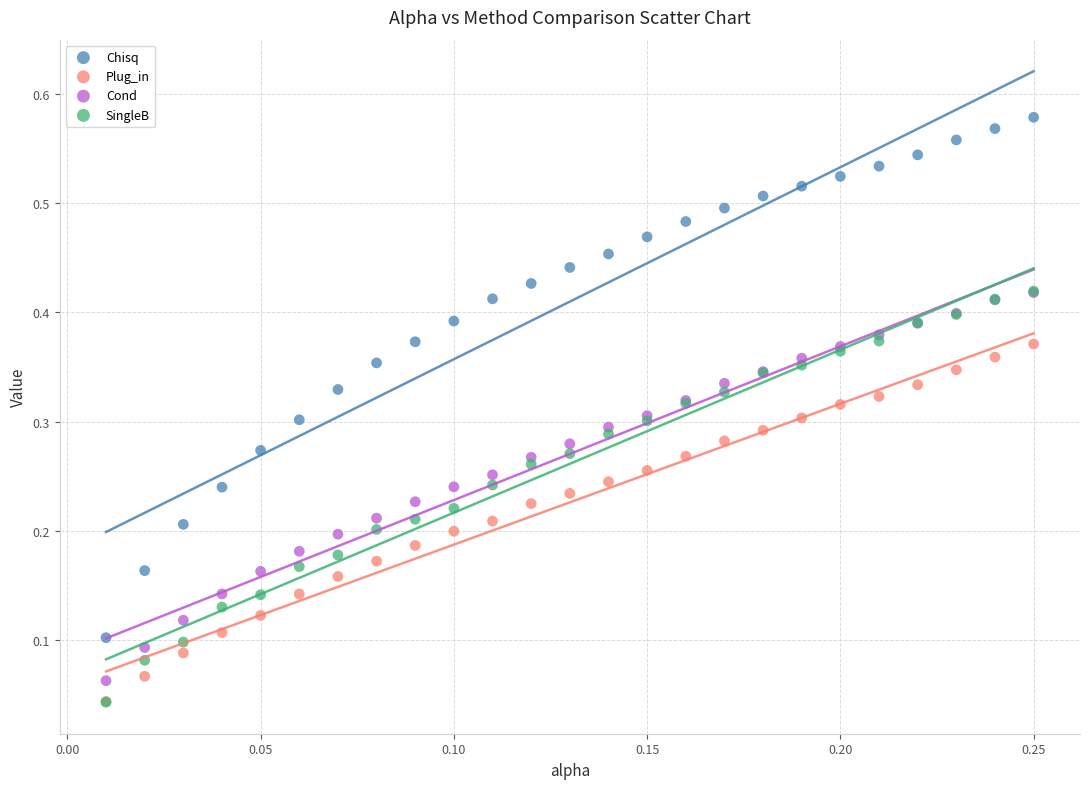

Which series has the largest Y range (max minus min)?

Chisq